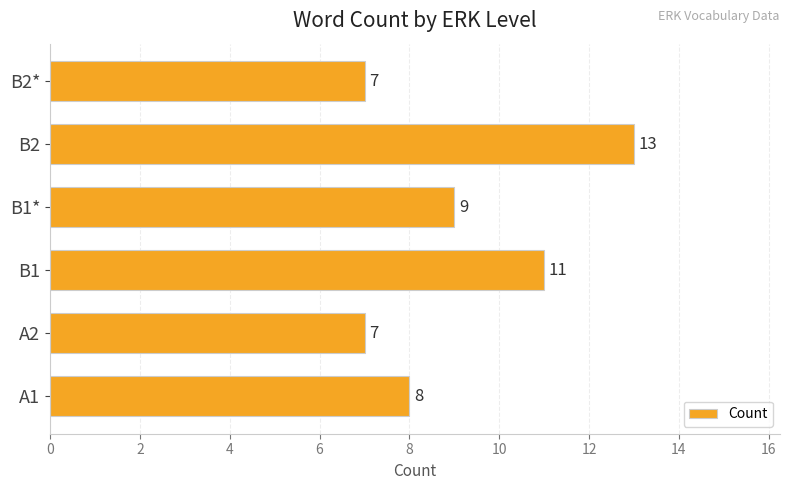

True or false: the data shows 2 at A2.

False